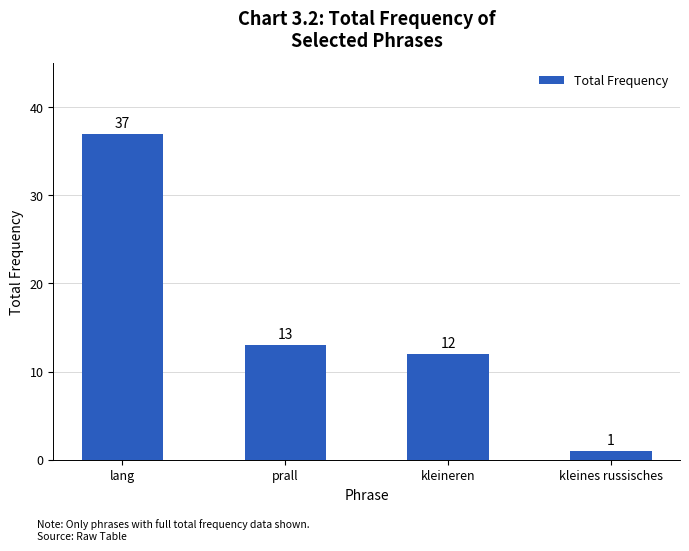

The chart shows a value of 16 at lang. True or false?

False